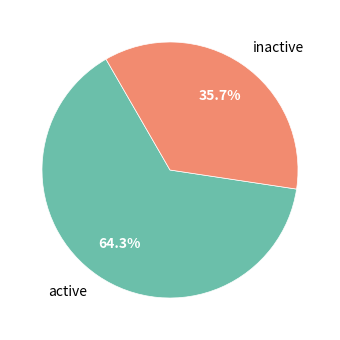

Rank the categories by value from highest to lowest.

active, inactive